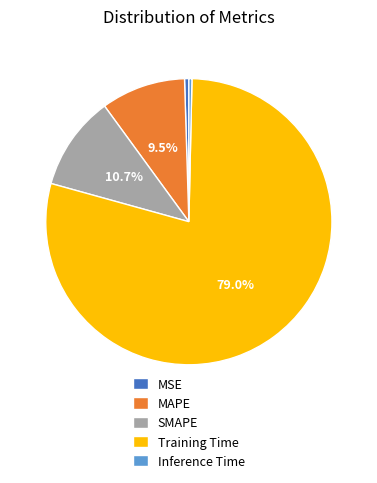

Does any single category account for the majority?

Yes